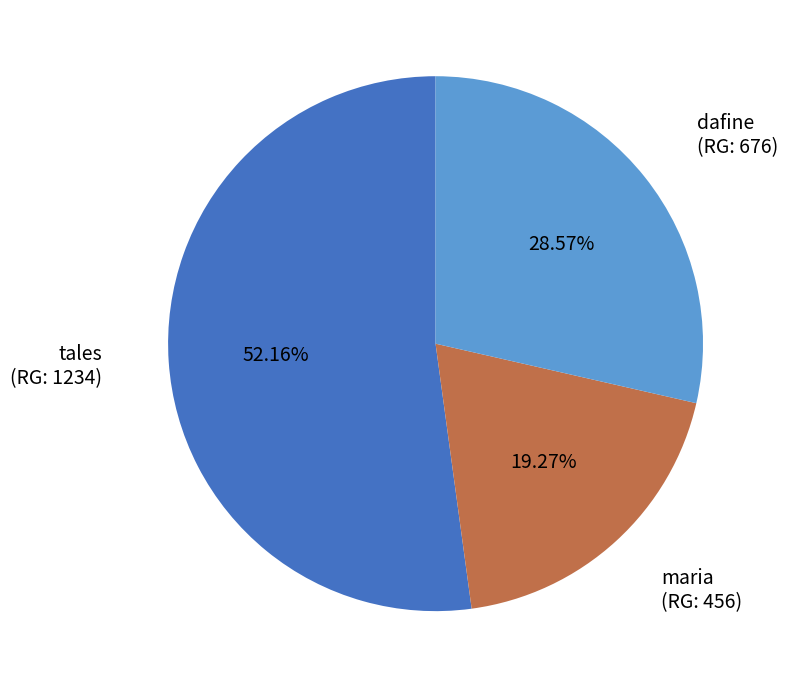

To the nearest percent, what is the average slice percentage?

33%